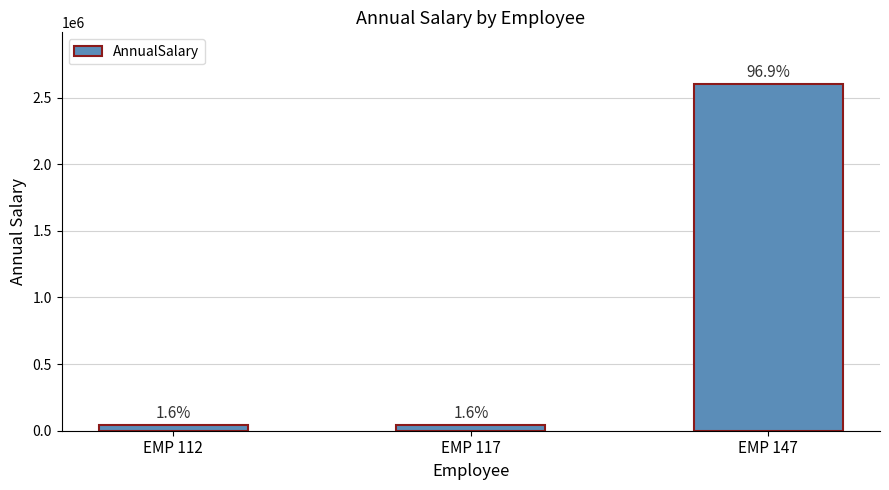

Is it true that the value at EMP 117 is 41657.2?

True